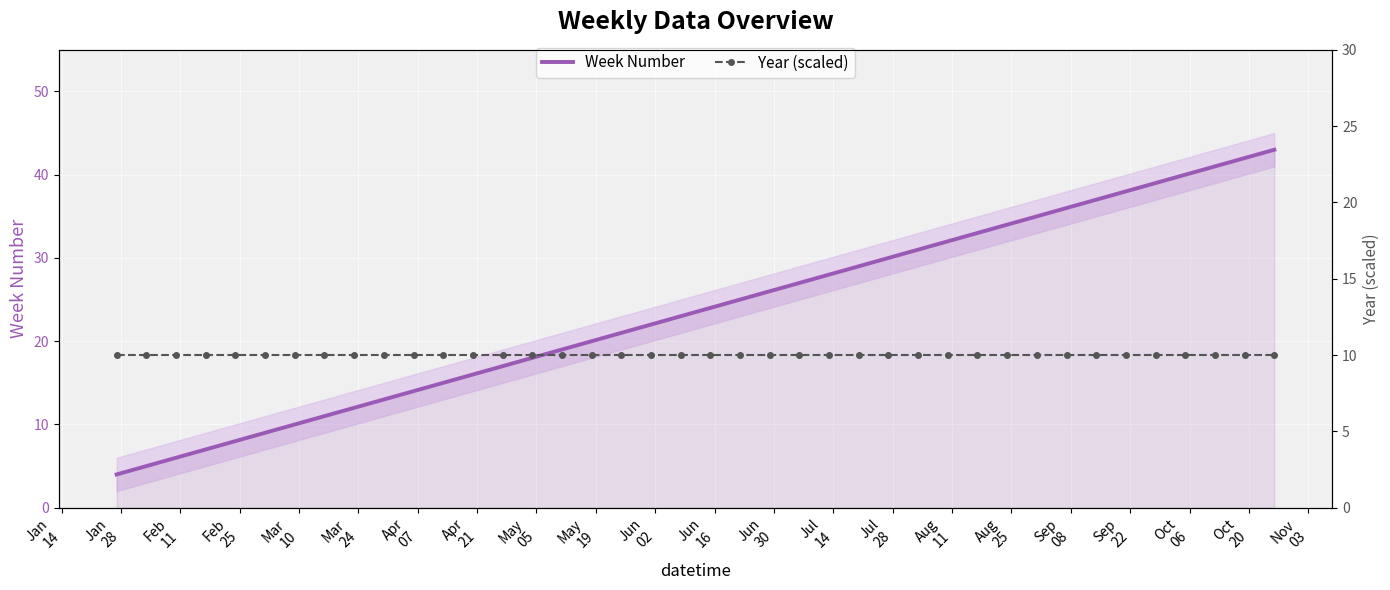

How many lines are shown in the chart?

2